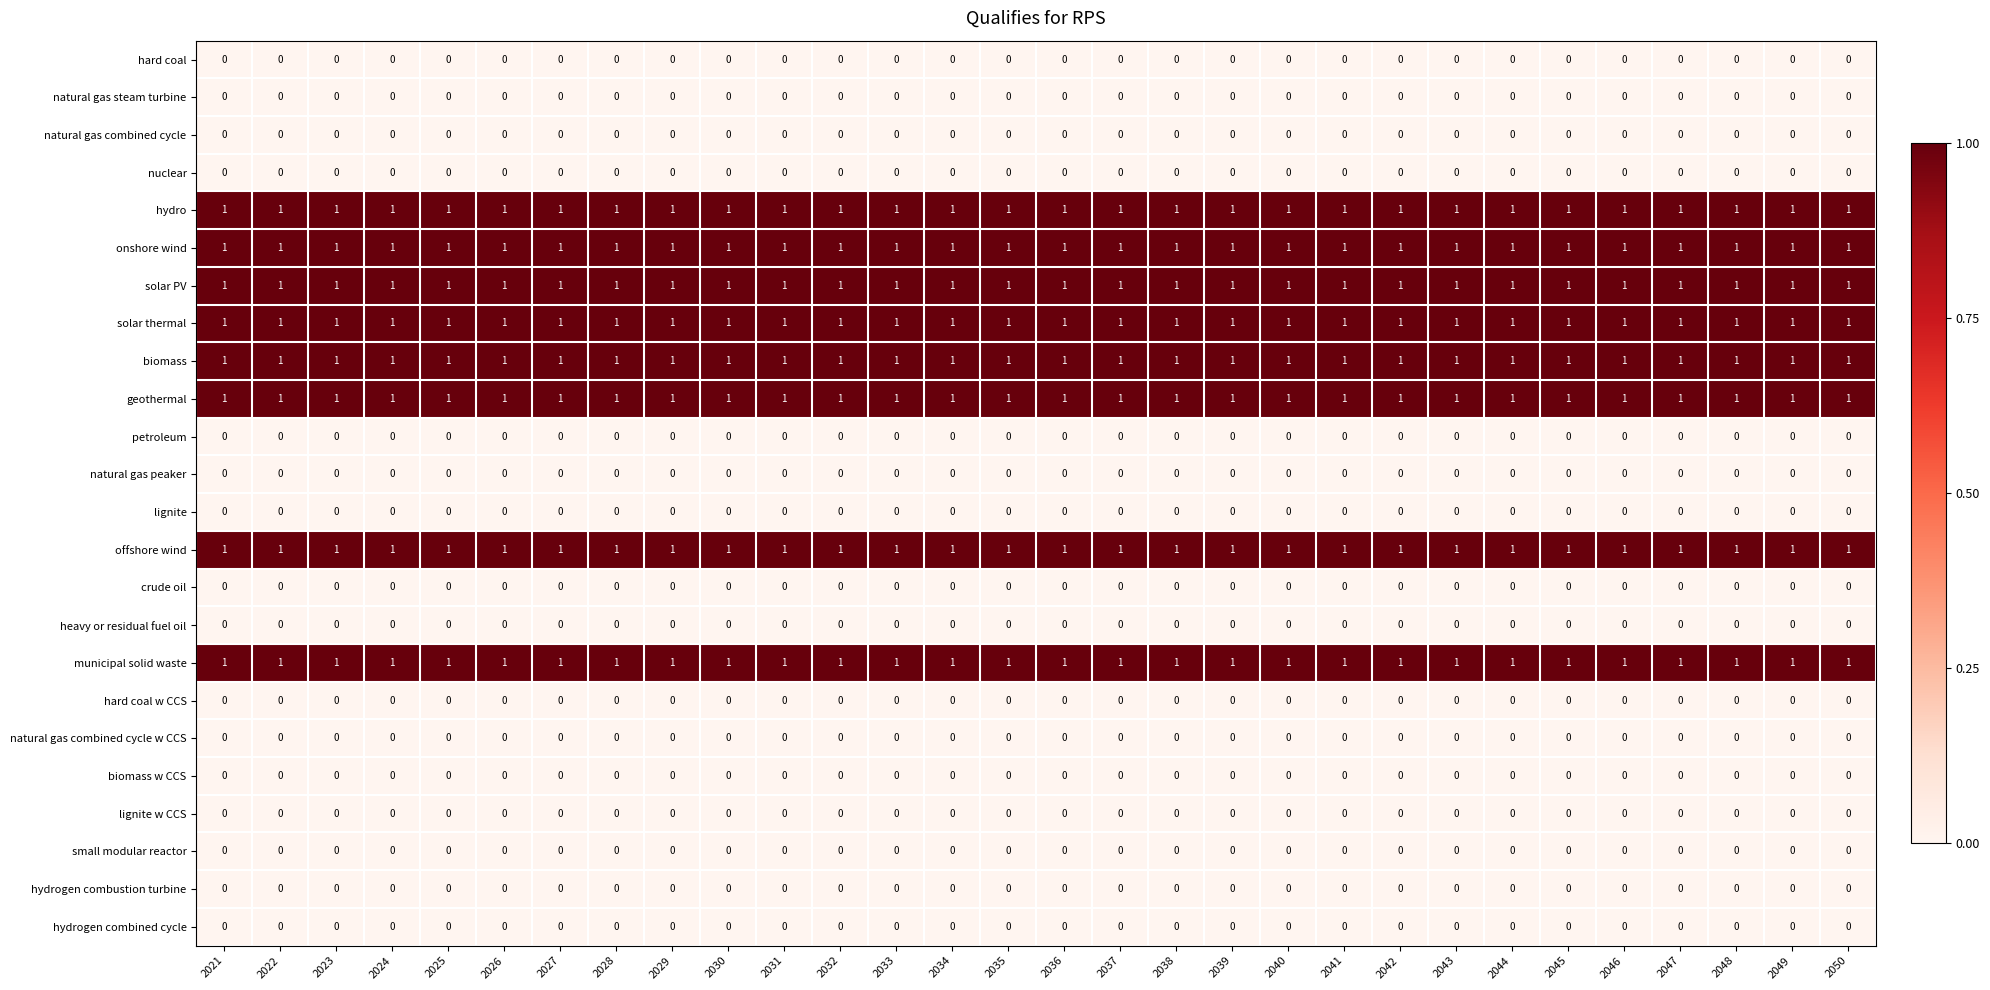

The value of hydro at 2040 is 1. True or false?

True